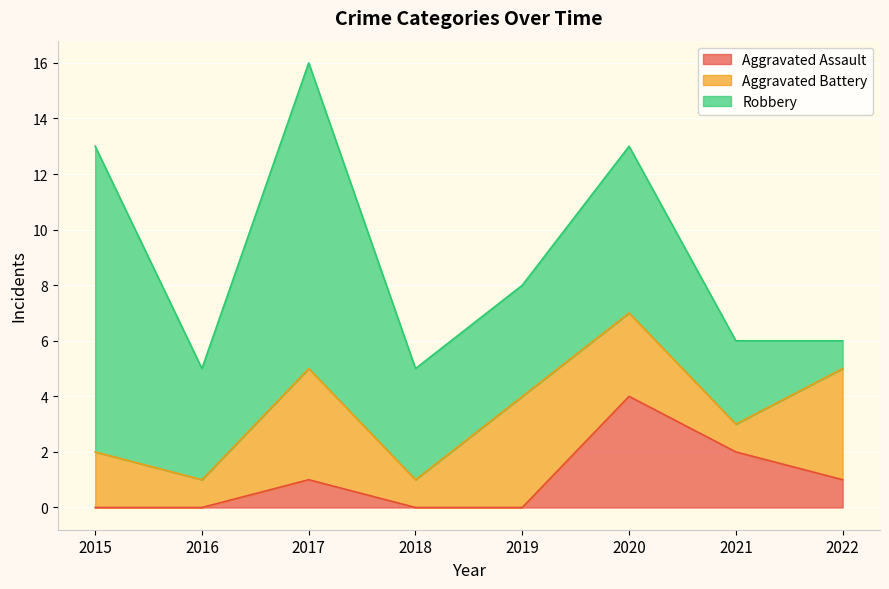

Reading left to right, transcribe all the data shown in this chart.

Aggravated Assault: 2015=0	2016=0	2017=1	2018=0	2019=0	2020=4	2021=2	2022=1
Aggravated Battery: 2015=2	2016=1	2017=4	2018=1	2019=4	2020=3	2021=1	2022=4
Robbery: 2015=11	2016=4	2017=11	2018=4	2019=4	2020=6	2021=3	2022=1